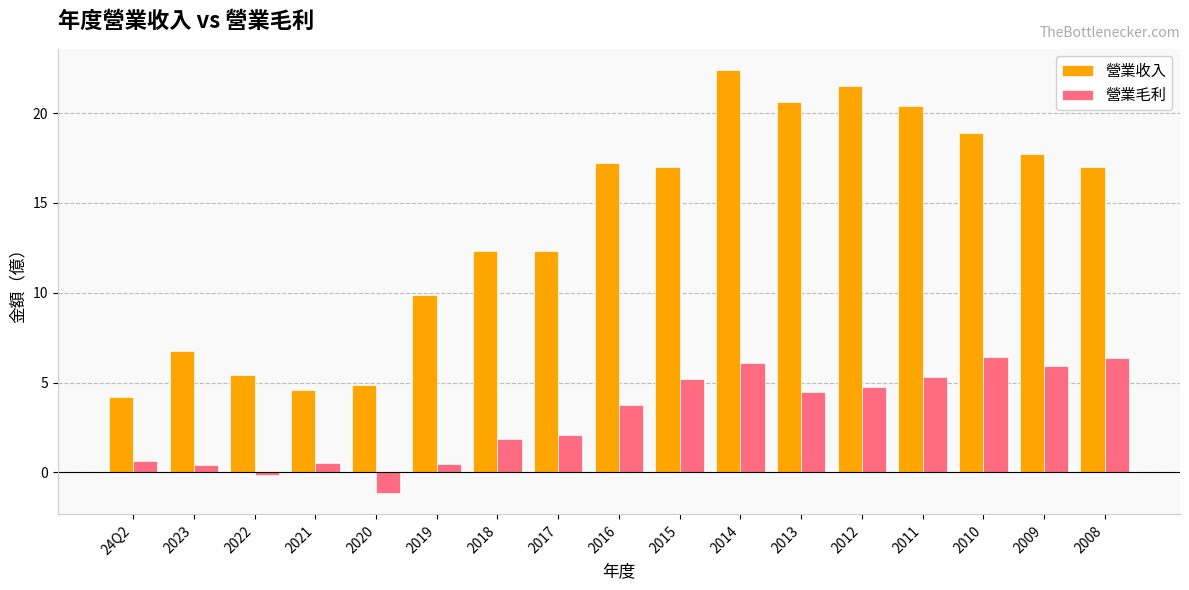

Is it true that 營業收入 equals 4.6 at 2021?

True